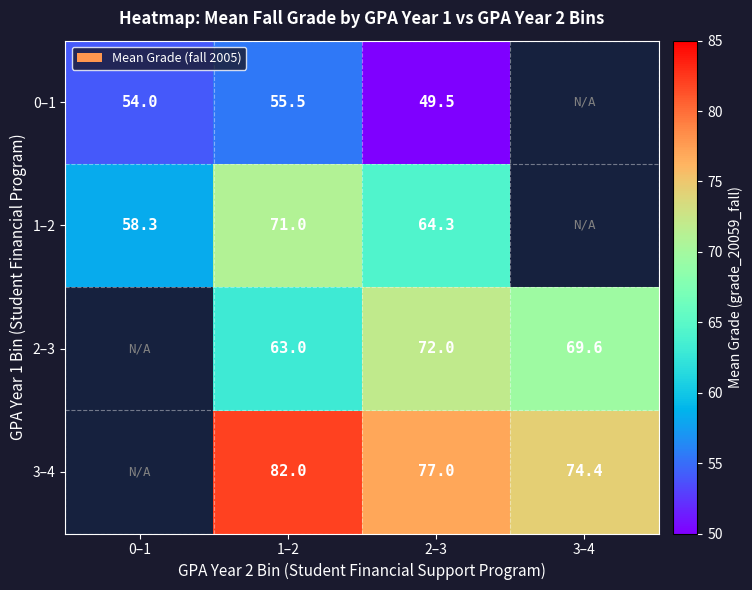

Is the value of 1–2 at 0–1 greater than the value of 0–1 at 0–1?

Yes